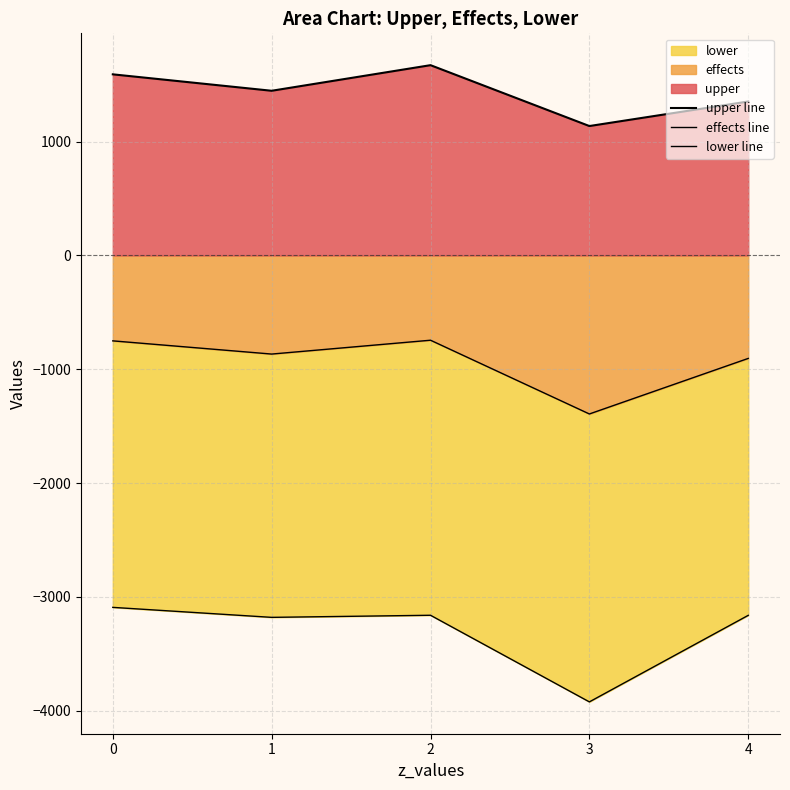

What is the total value across all series at 0?

-2252.5